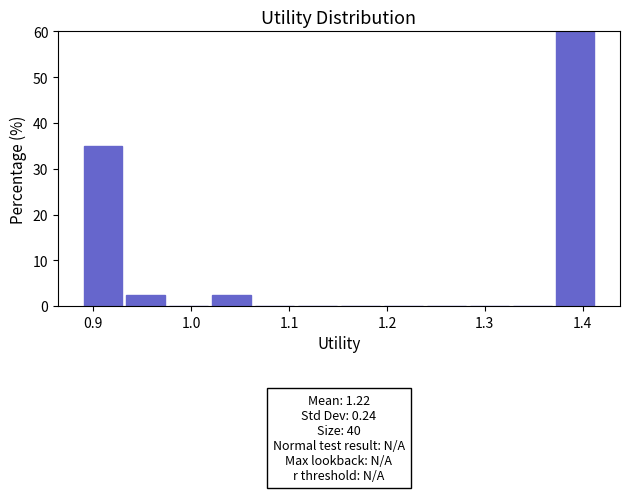

Which range on the x-axis has the tallest bar?

1.37 to 1.41